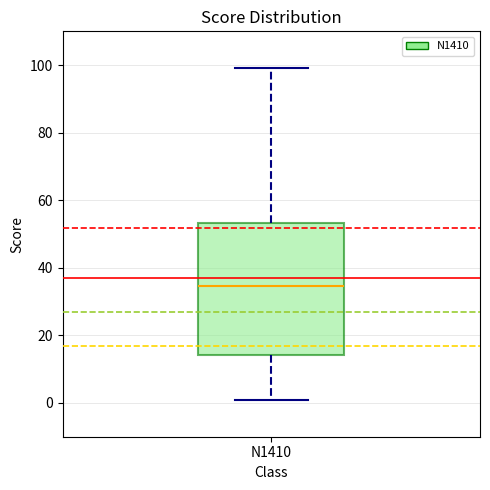

Where does the upper whisker of the box for N1410 end on the y-axis? The values are not printed on the chart, so give them approximately, as read against the axis.

100